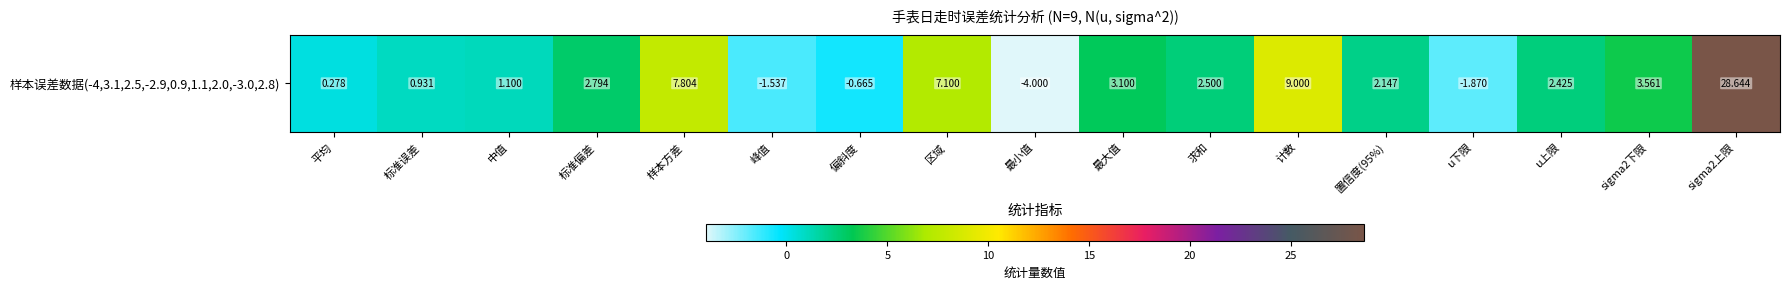

What is the greatest value displayed?

28.6